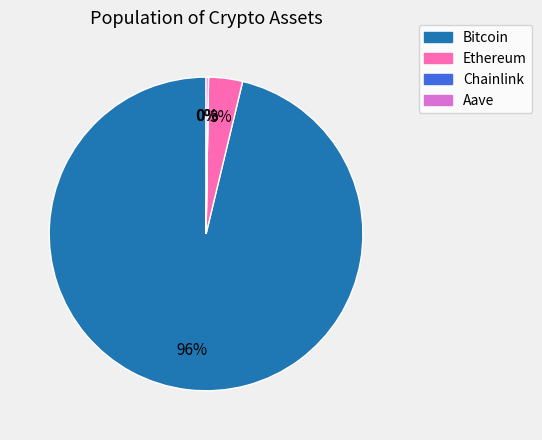

To the nearest percent, what portion does Ethereum represent?

3%